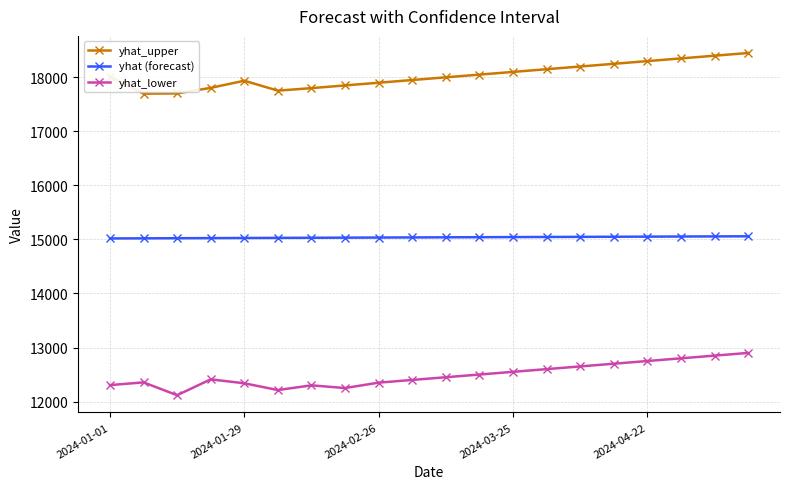

Rank the series by their maximum value, from highest to lowest.

yhat_upper, yhat (forecast), yhat_lower